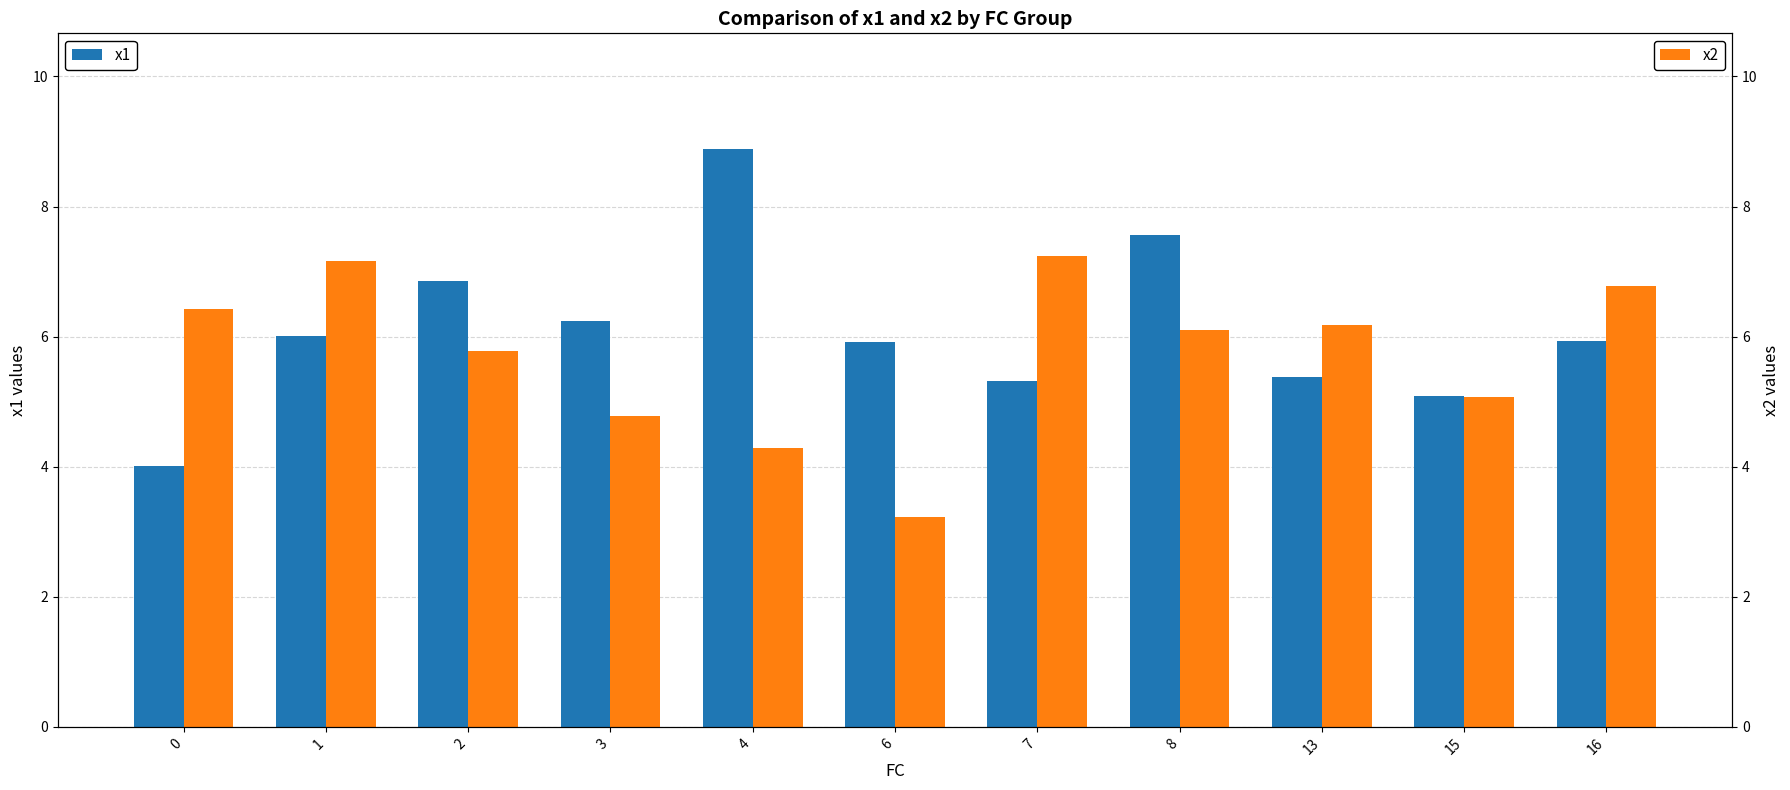

Count the number of data series in this chart.

2